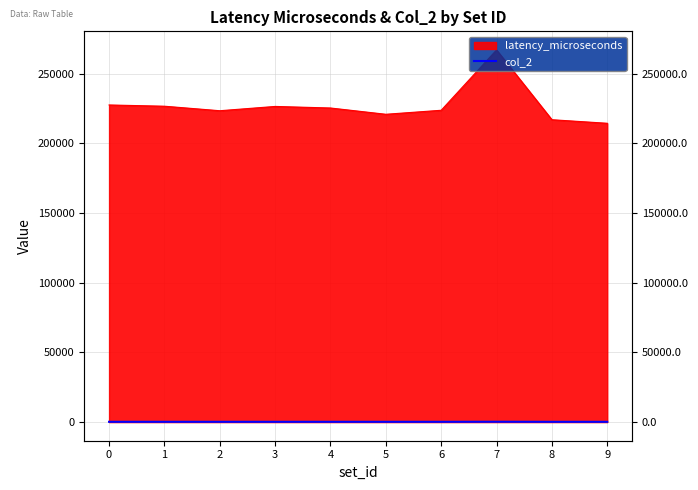

How many data points are less than 225?

5